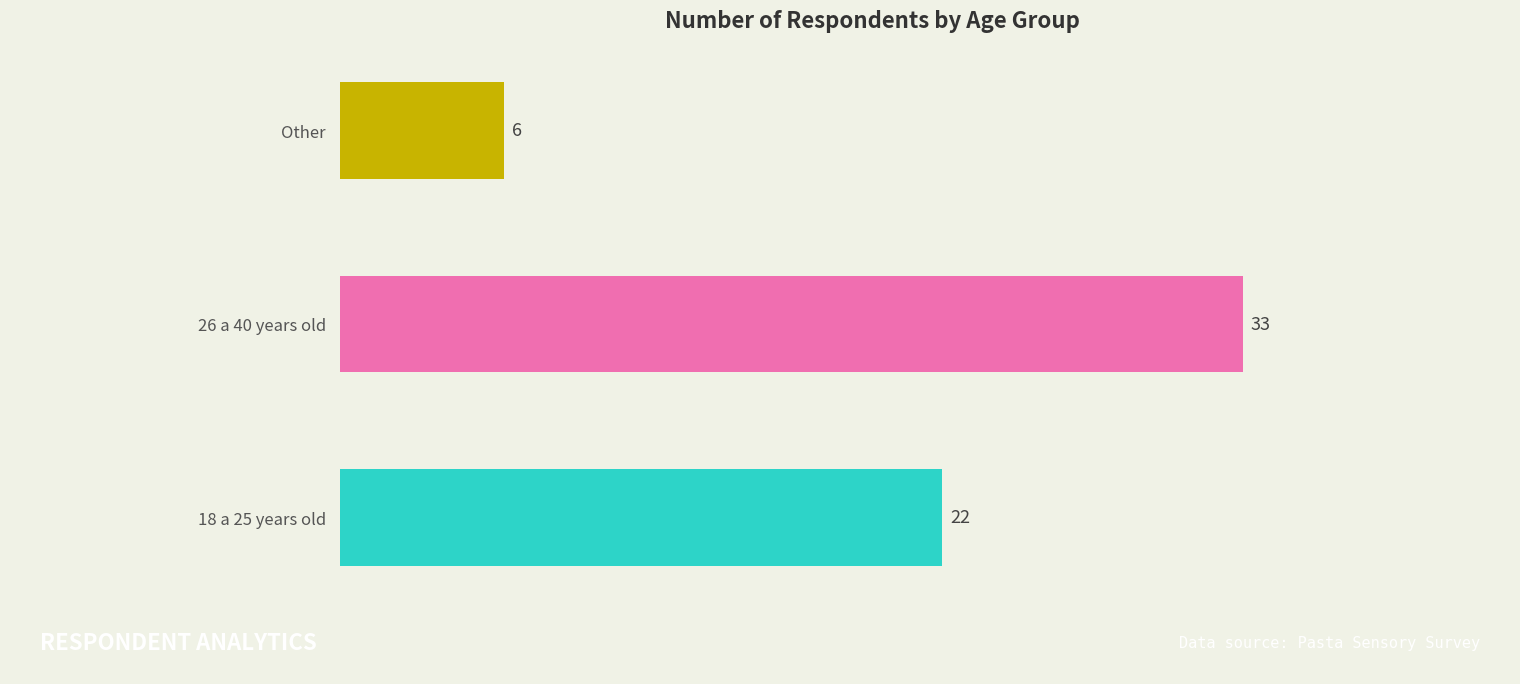

How many data points are less than 22?

1